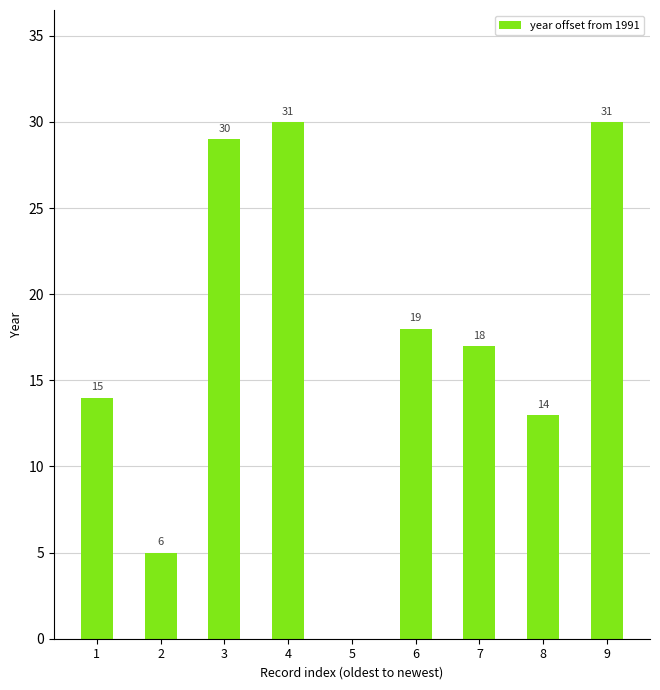

What is the sum of all values?

156